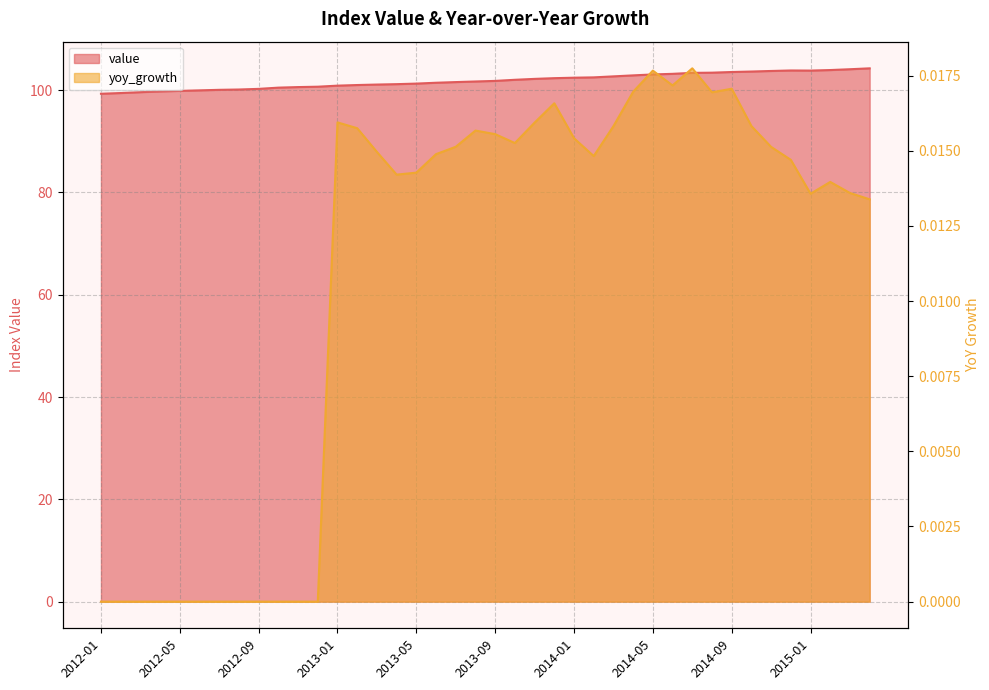

Rank the categories by value value from highest to lowest.

2015-04, 2015-03, 2015-02, 2014-12, 2015-01, 2014-11, 2014-10, 2014-09, 2014-08, 2014-07, 2014-06, 2014-05, 2014-04, 2014-03, 2014-02, 2014-01, 2013-12, 2013-11, 2013-10, 2013-09, 2013-08, 2013-07, 2013-06, 2013-05, 2013-04, 2013-03, 2013-02, 2013-01, 2012-12, 2012-11, 2012-10, 2012-09, 2012-08, 2012-07, 2012-06, 2012-05, 2012-04, 2012-03, 2012-02, 2012-01